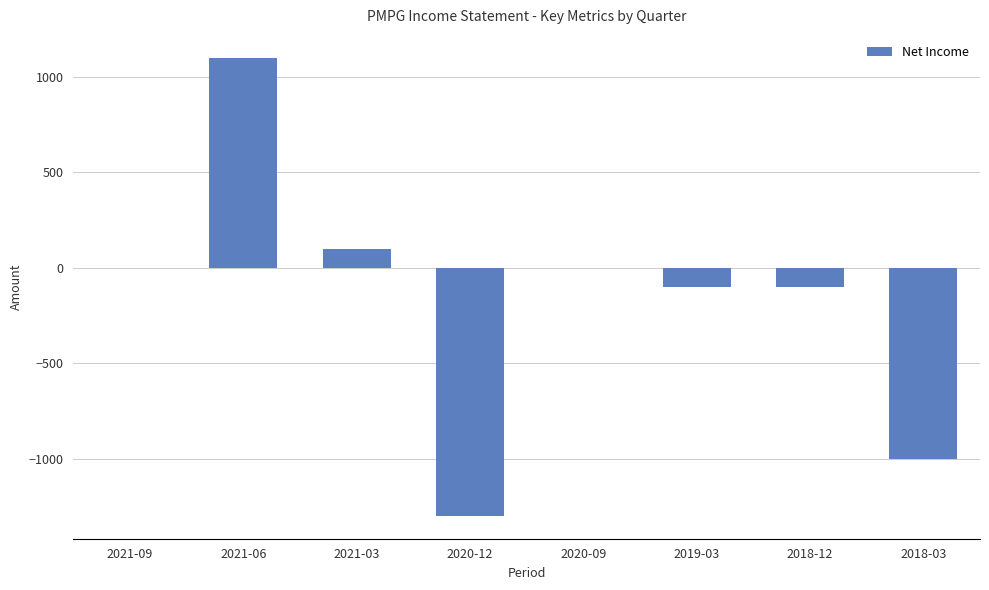

Between 2018-12 and 2018-03, which is larger?

2018-12